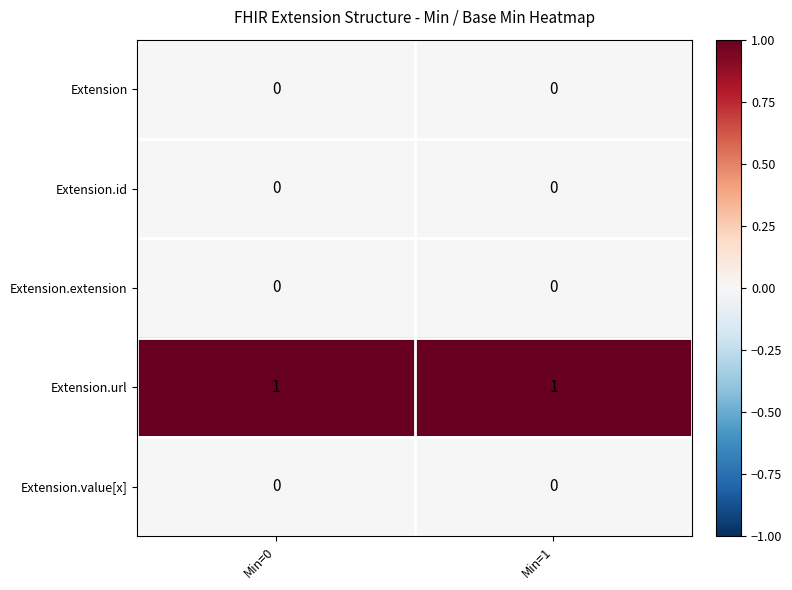

Which series has the largest total across all categories?

Extension.url